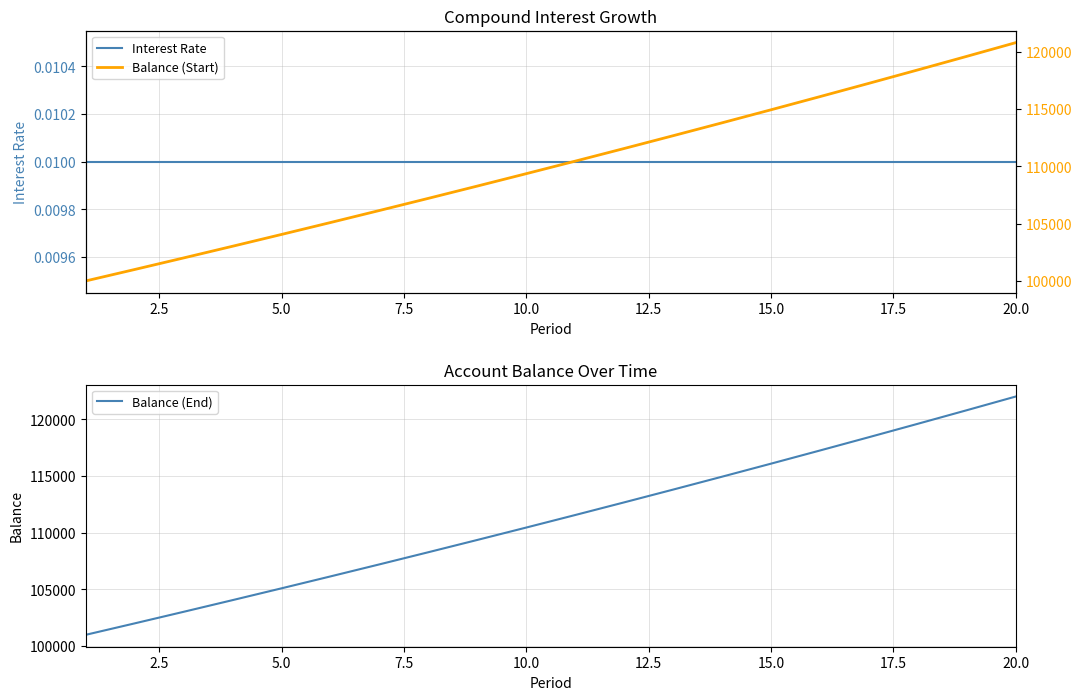

What is the lowest value of the Balance (End) series?

101000.0